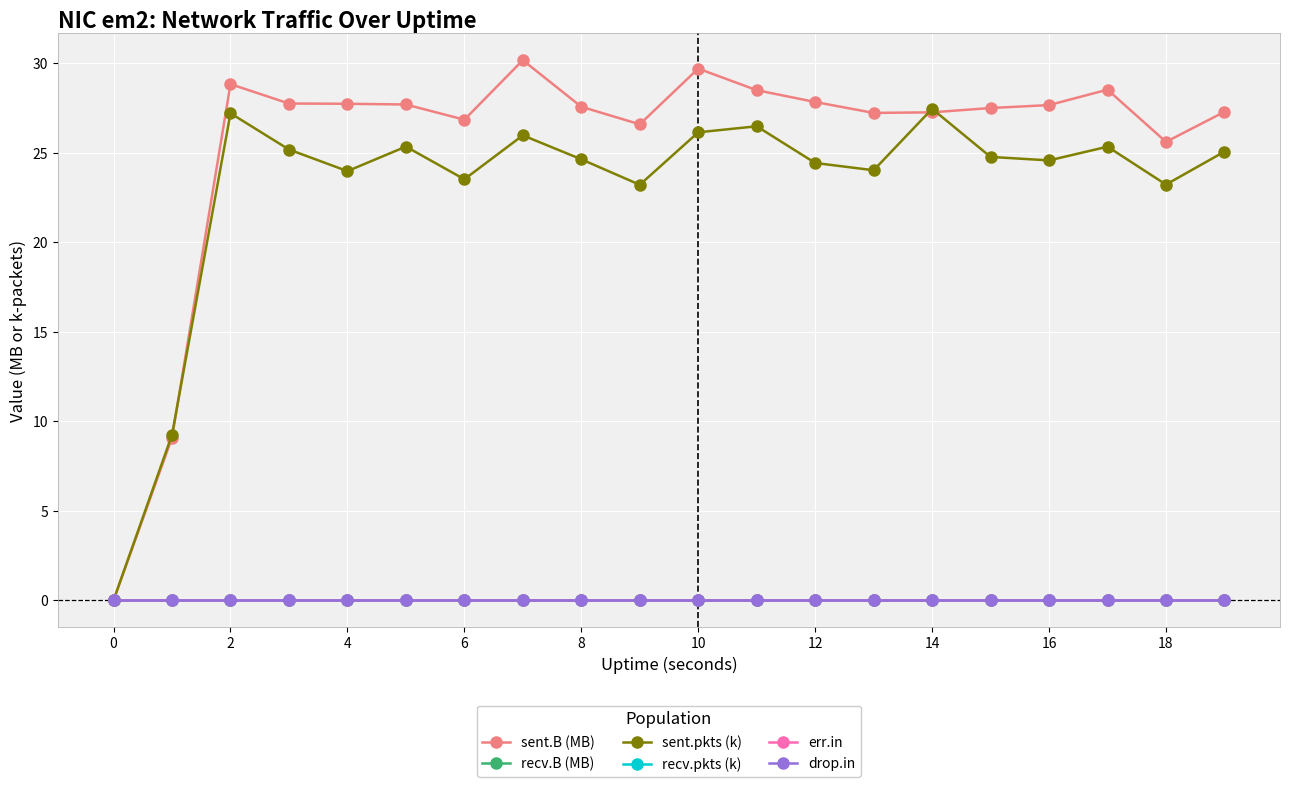

Where is the first local maximum for sent.B (MB)?

2